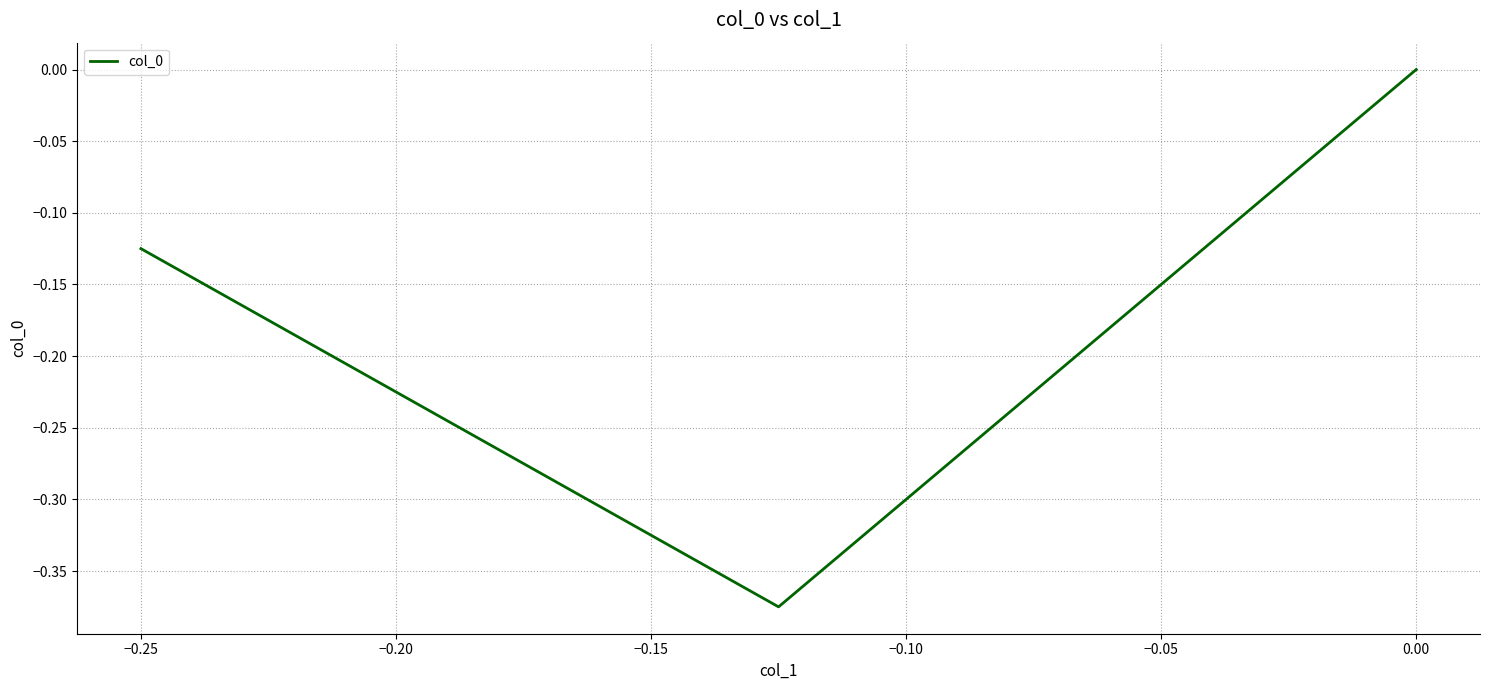

What is the sum of all values?

-0.5